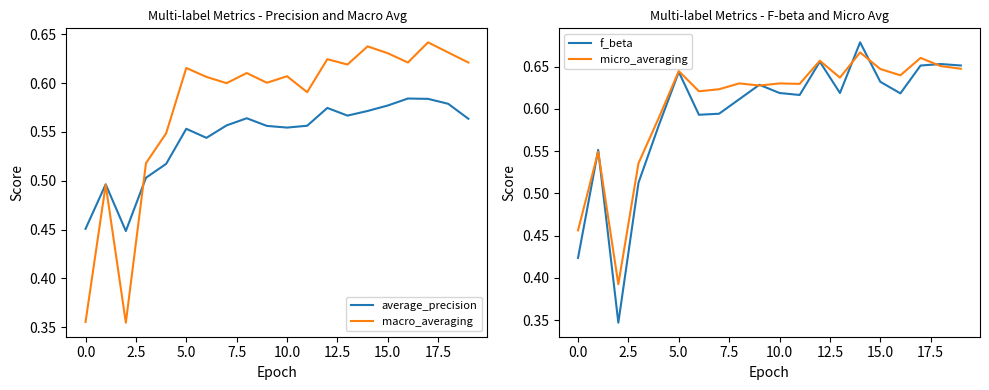

How many data points does each series have?

20